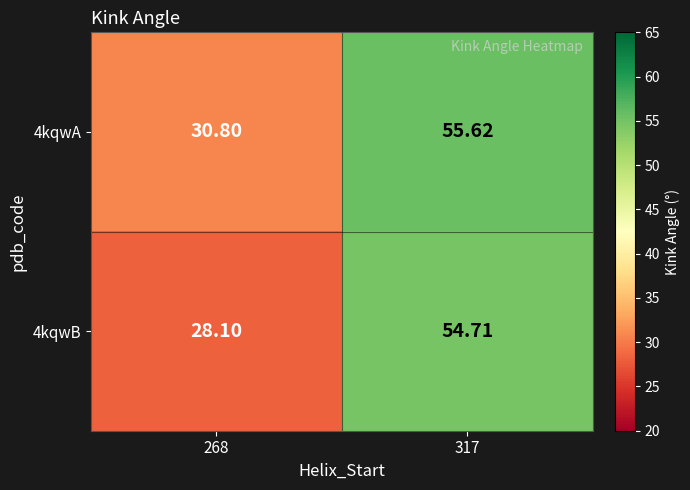

Reading left to right, list all the values displayed in this chart.

4kqwA: 268=30.8	317=55.6
4kqwB: 268=28.1	317=54.7